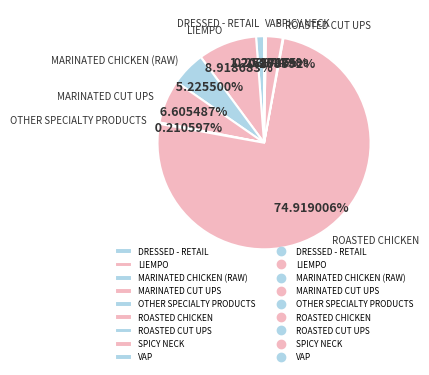

The ROASTED CHICKEN slice represents 75% of the pie. True or false?

True